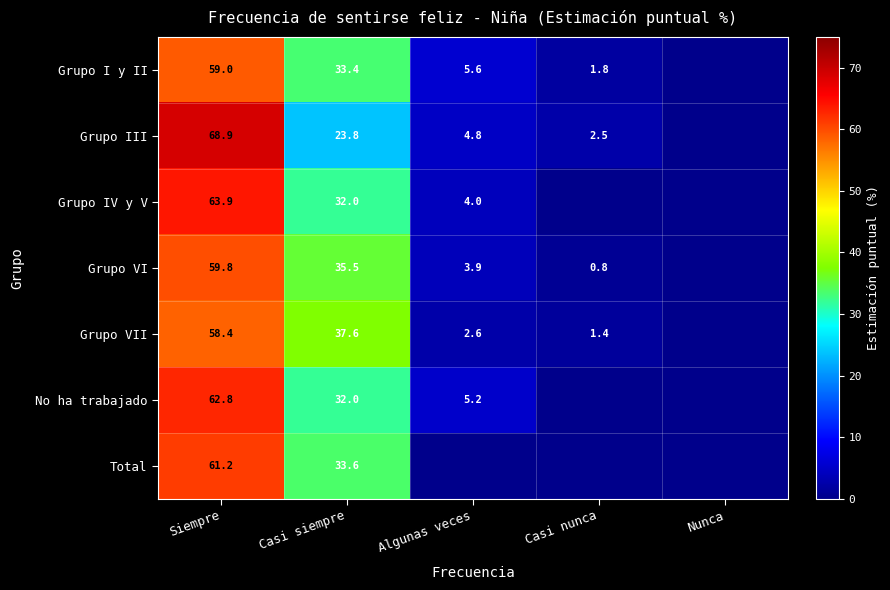

Is the value of Grupo VII at Siempre greater than the value of Grupo VI at Algunas veces?

Yes